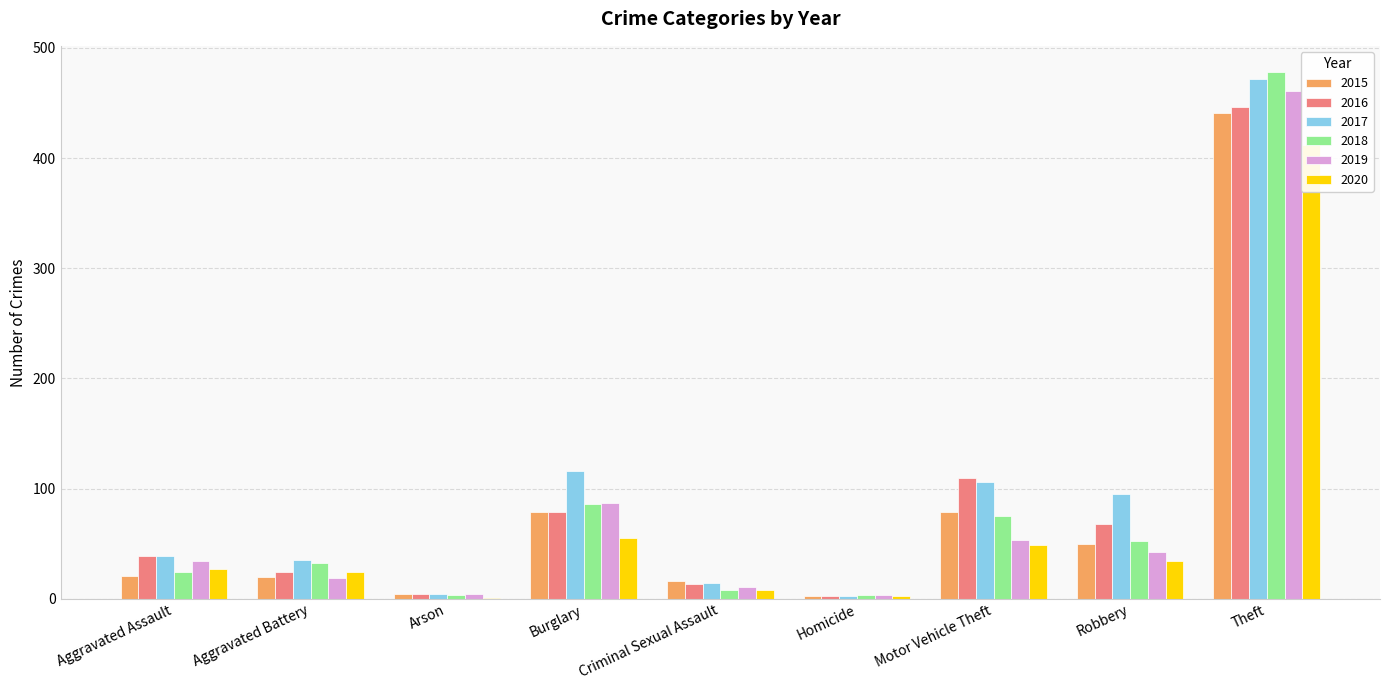

What is the difference between the second highest and minimum values in the 2016 series?

108